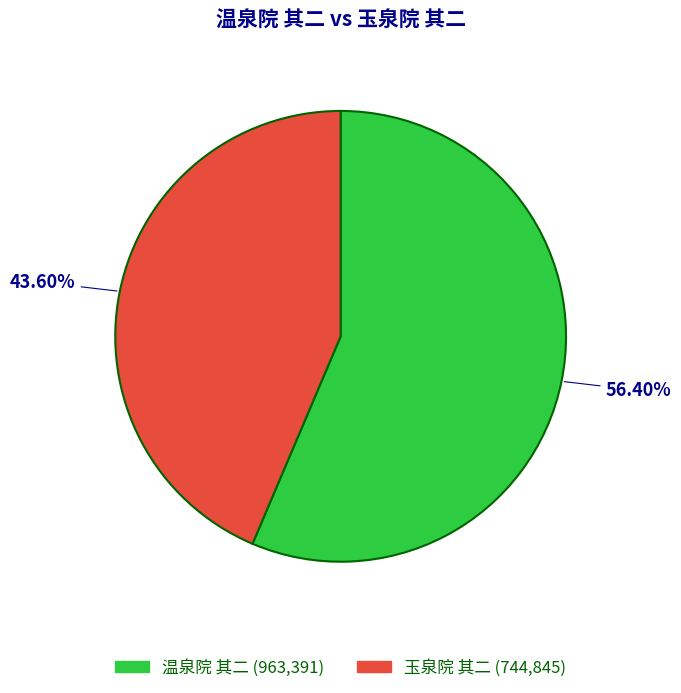

Rank the categories by value from lowest to highest.

玉泉院 其二, 温泉院 其二